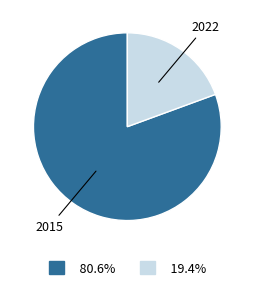

The 2015 slice represents 75% of the pie. True or false?

False